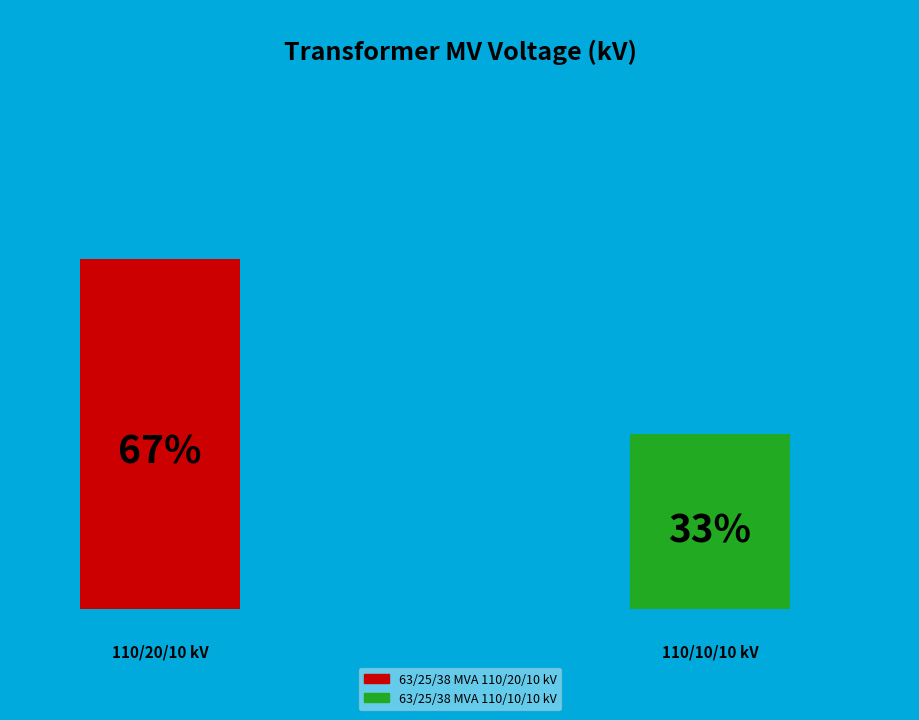

To the nearest percent, what is the combined percentage of 63/25/38 MVA 110/20/10 kV and 63/25/38 MVA 110/10/10 kV?

100%